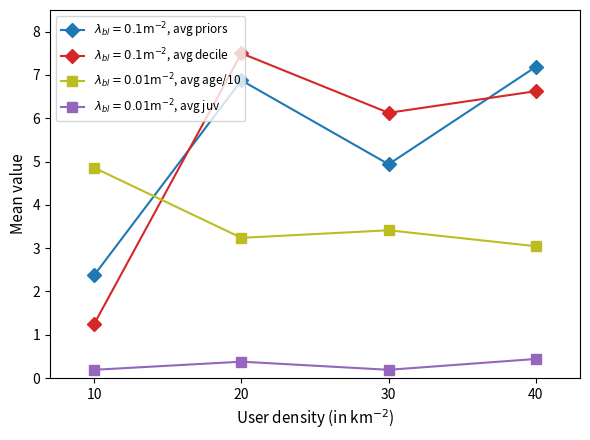

What is the greatest value displayed?

7.5